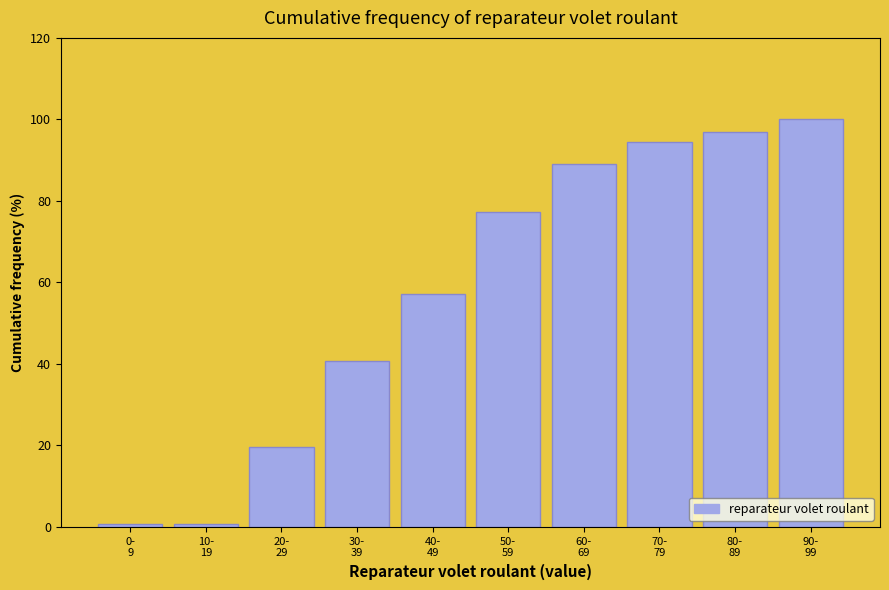

Reading right to left, list all the values displayed in this chart.

100.0	96.9	94.5	89.1	77.3	57.0	40.6	19.5	0.8	0.8